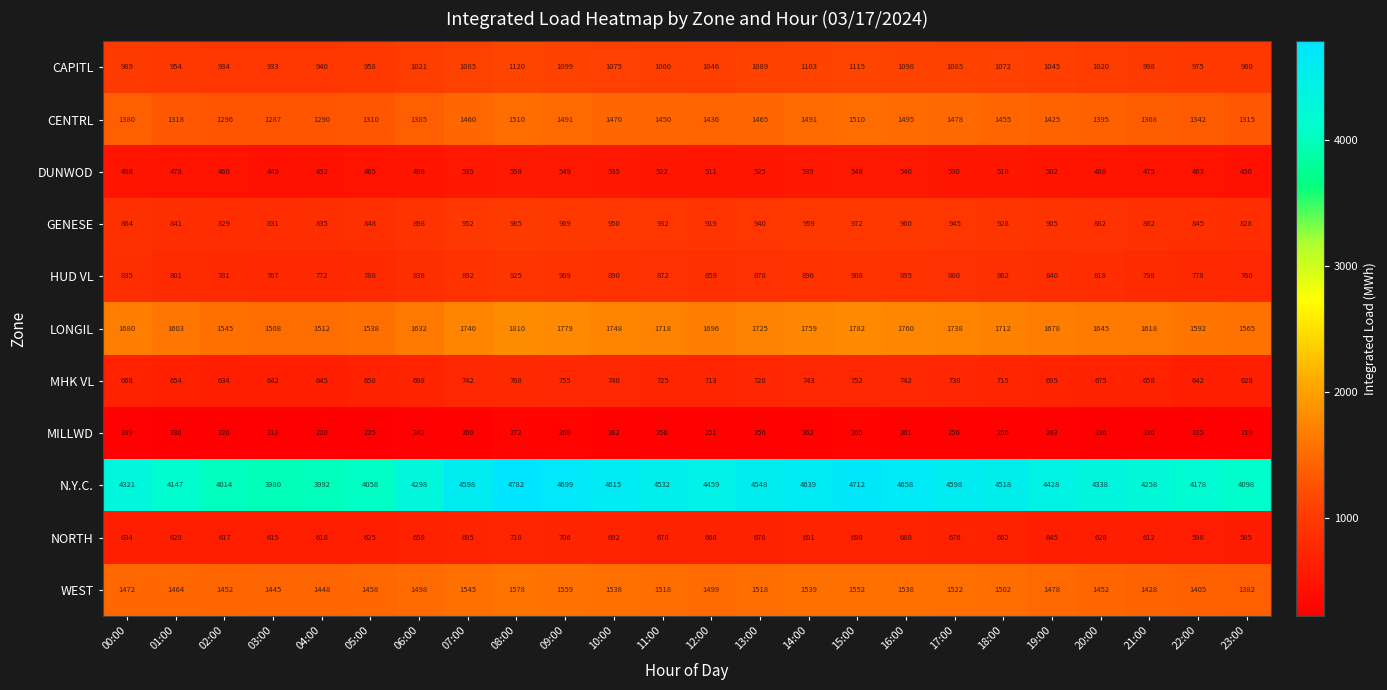

How many values in the CAPITL series are below 1046?

12